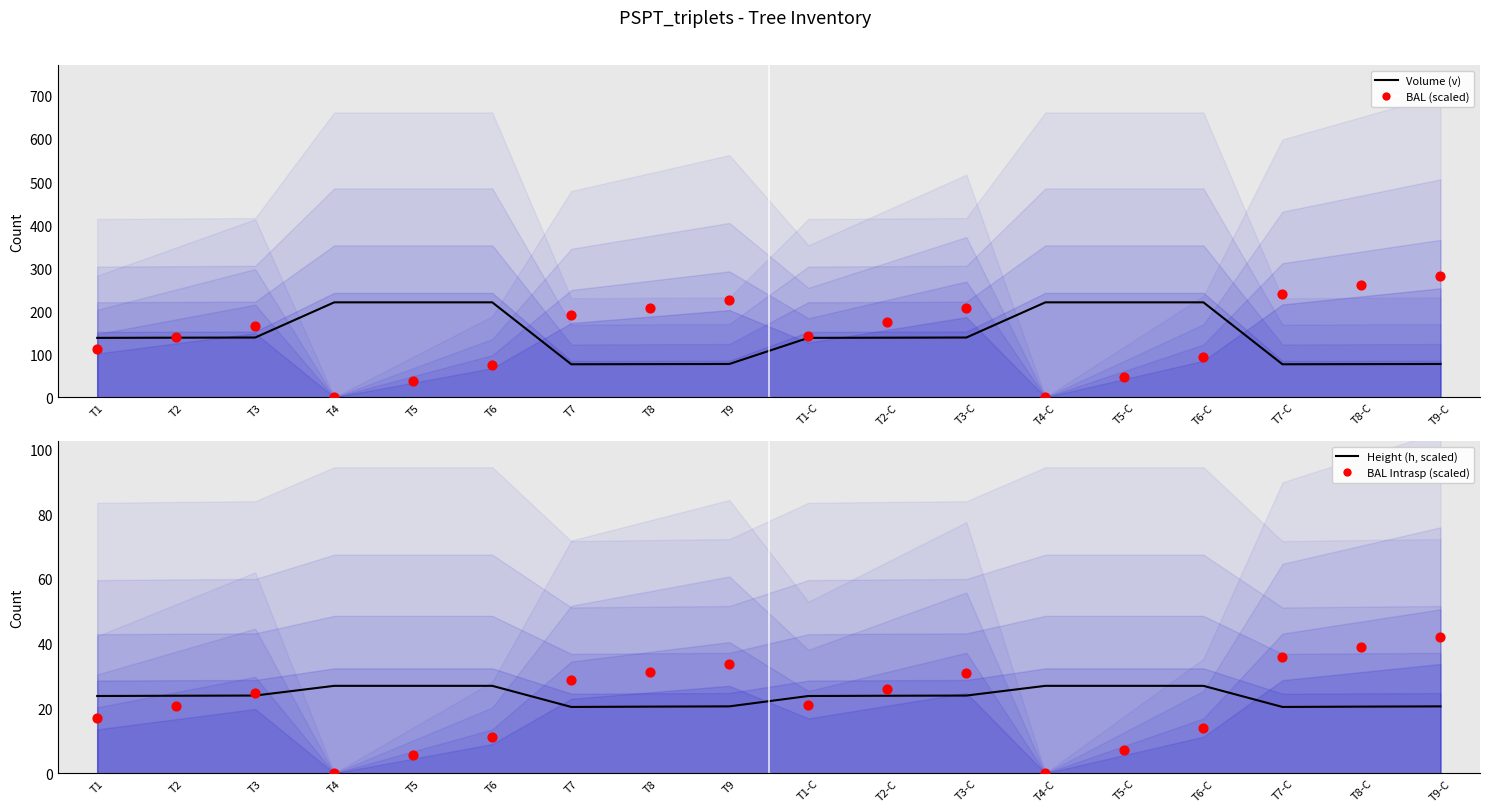

Which series contains the lowest Y value?

BAL (scaled)